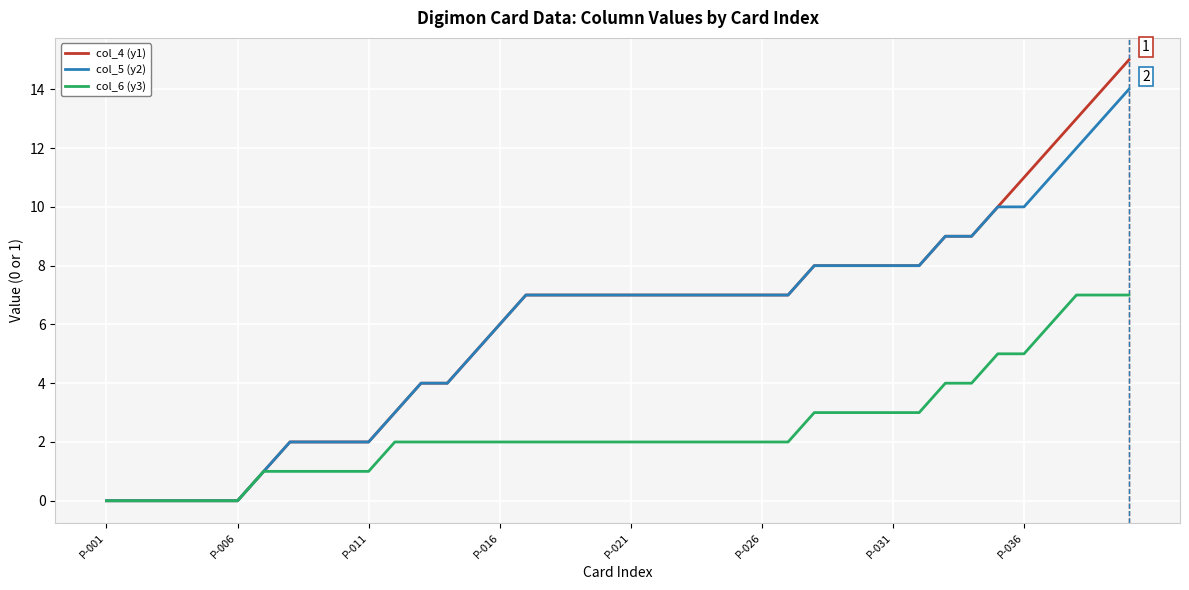

What is the maximum value shown in the chart?

15